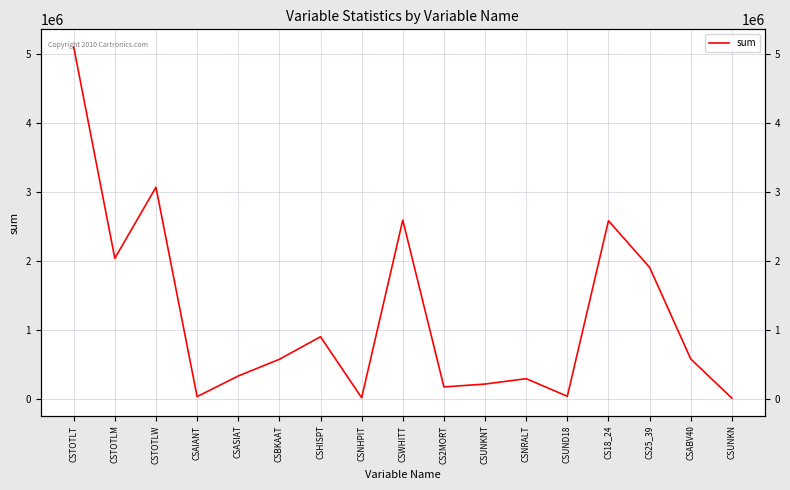

Where is the data nearest to the value 2557672?

CS18_24